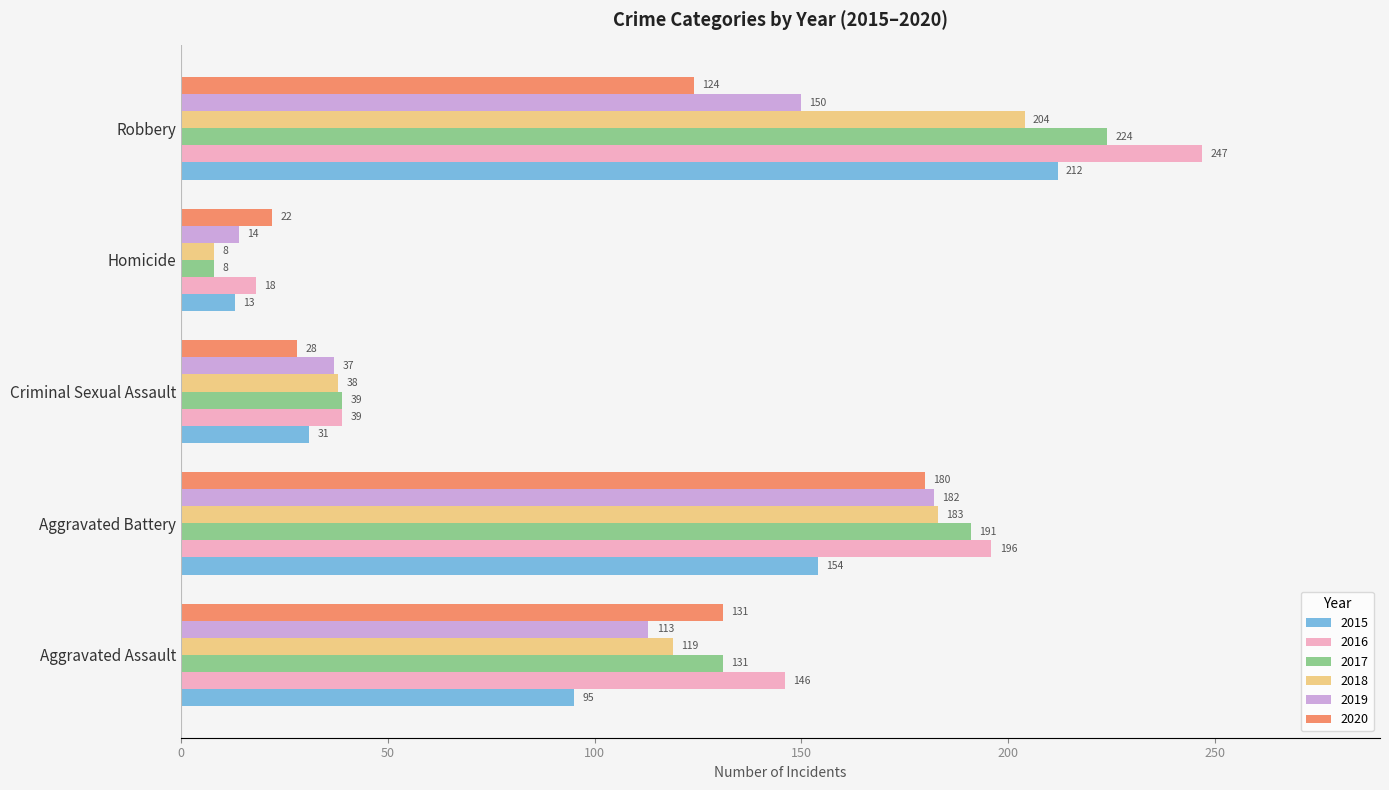

Which category has the lowest value in the 2017 series?

Homicide